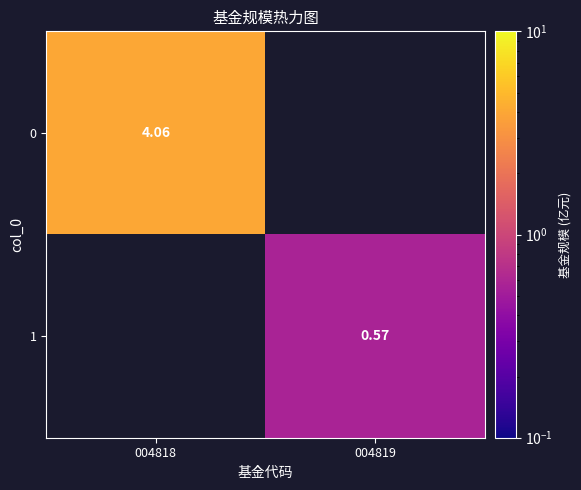

Is the value of 0 at 004818 greater than the value of 1 at 004819?

Yes